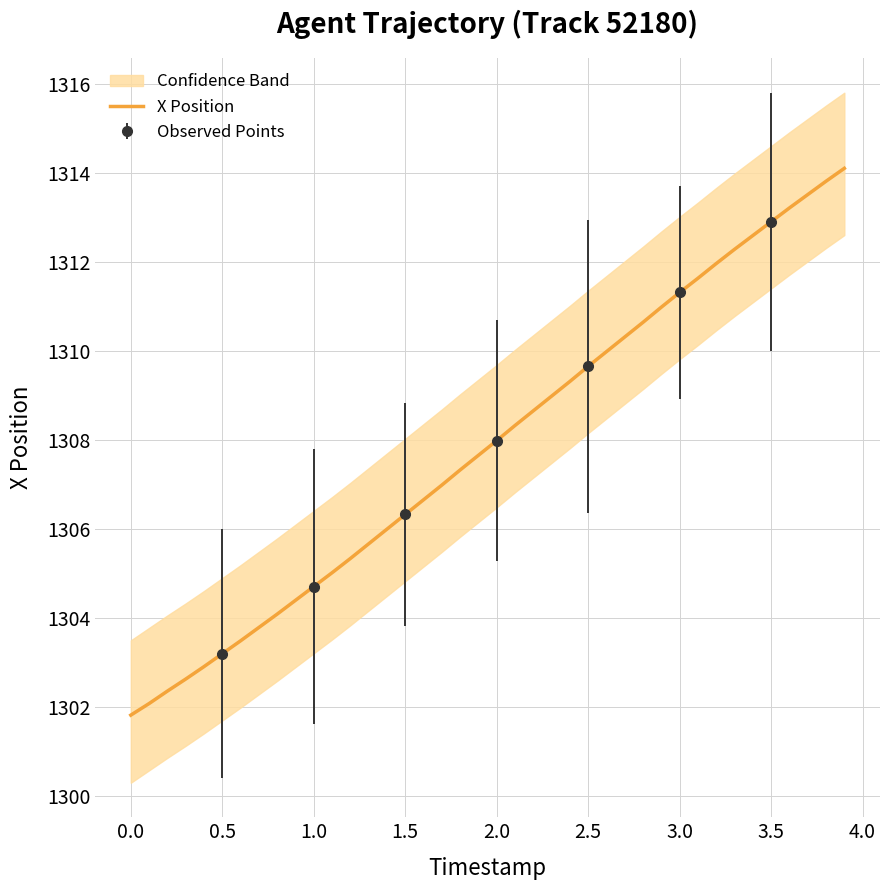

Does the chart have visible grid lines?

Yes